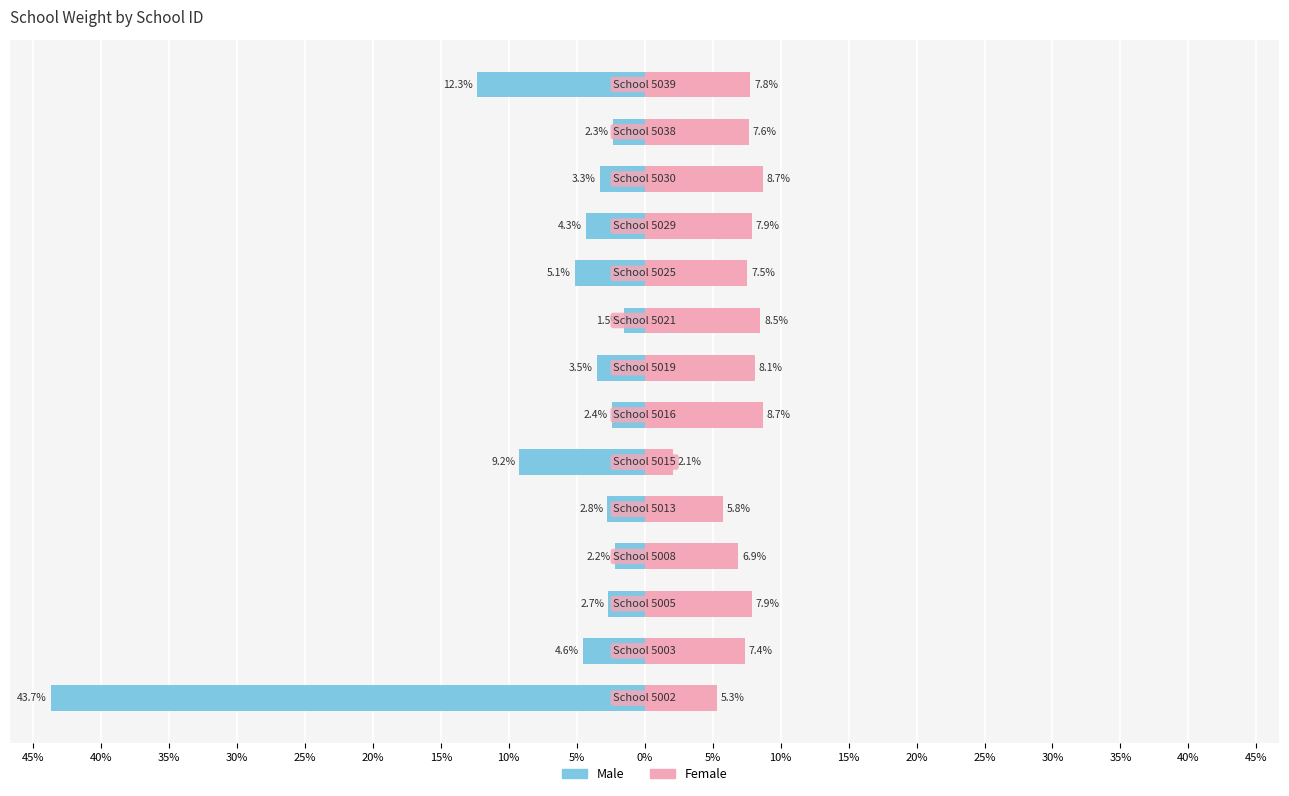

The Female series shows 7.9 at 35%. True or false?

True